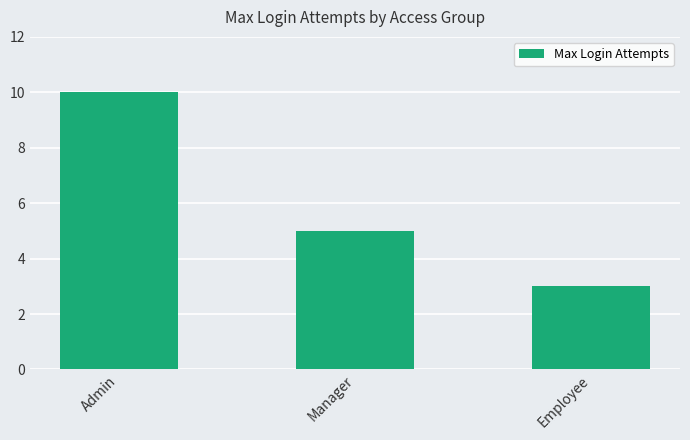

Which has a higher value, Employee or Admin?

Admin